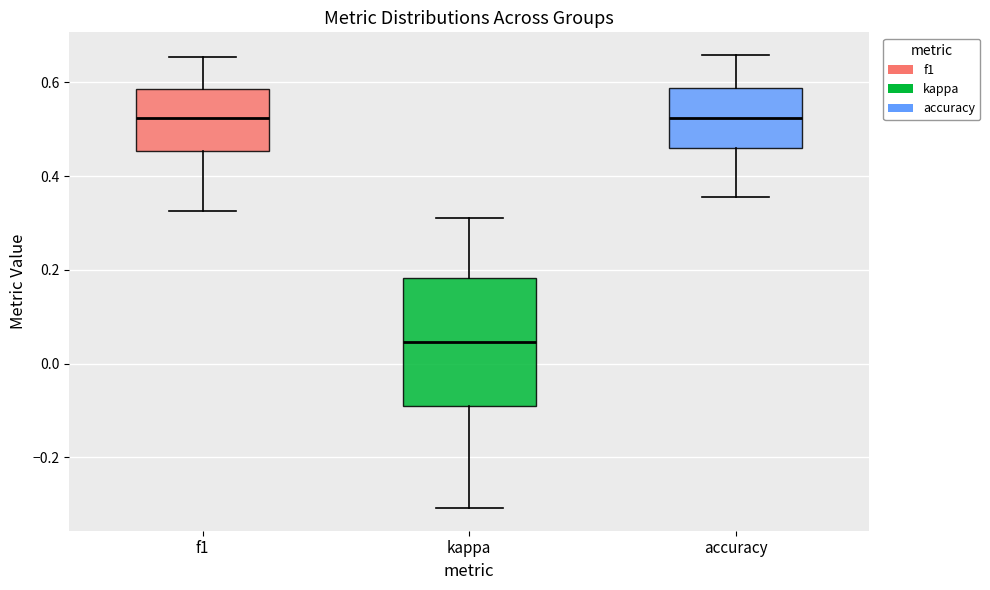

Which box has the lowest median line?

kappa